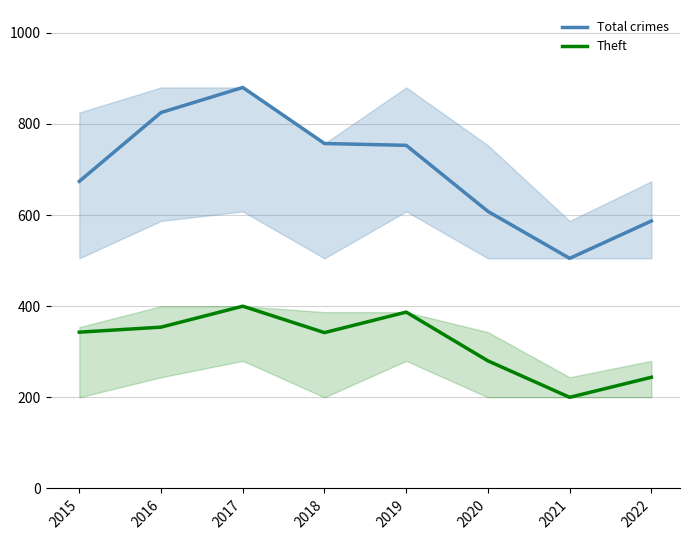

How many interior local valleys does the Total crimes series have?

1